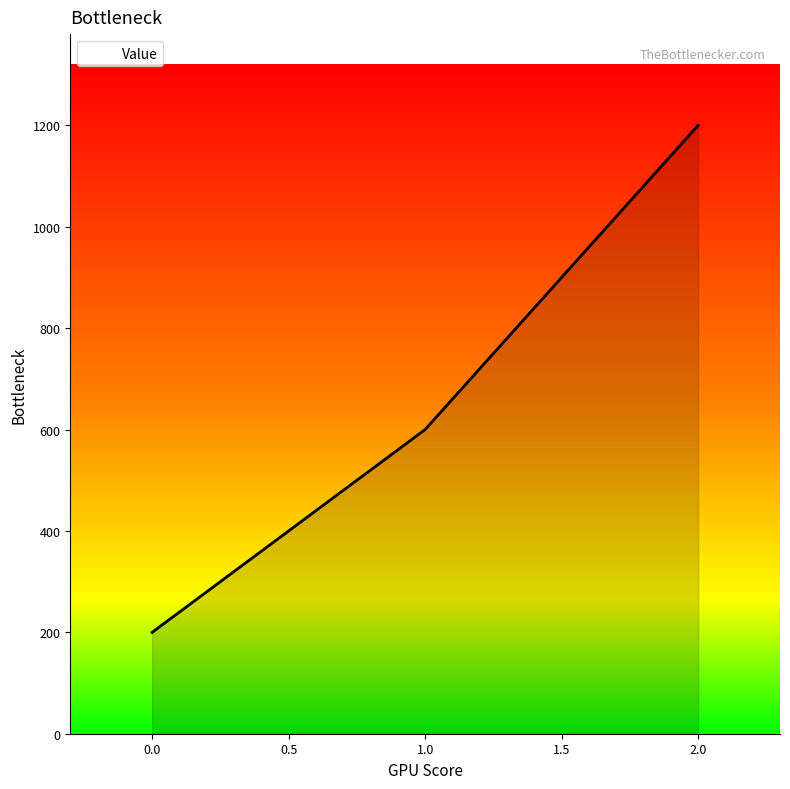

What is the difference between the second highest and minimum values?

400